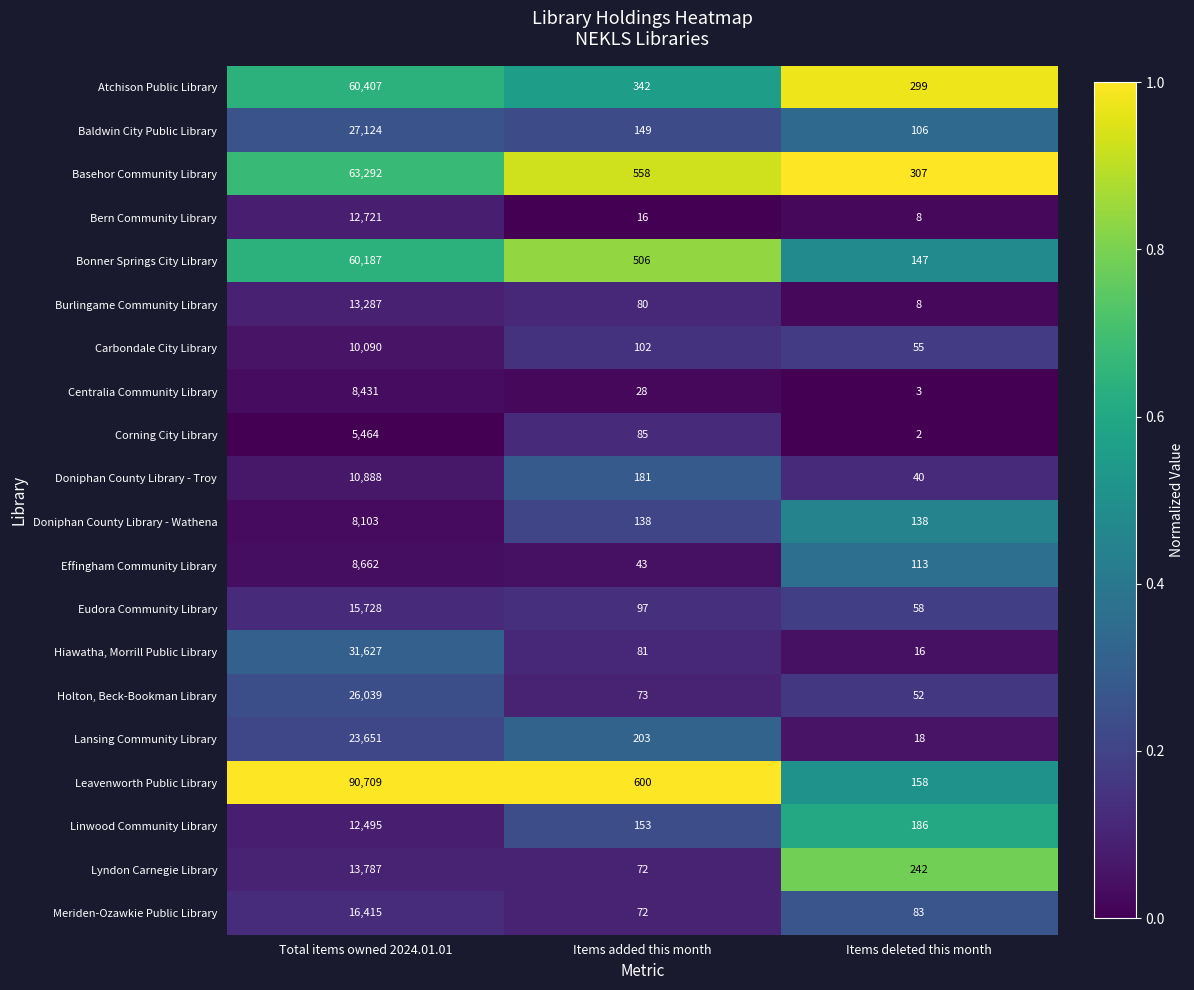

At which category is the sum across all series the highest?

Total items owned 2024.01.01